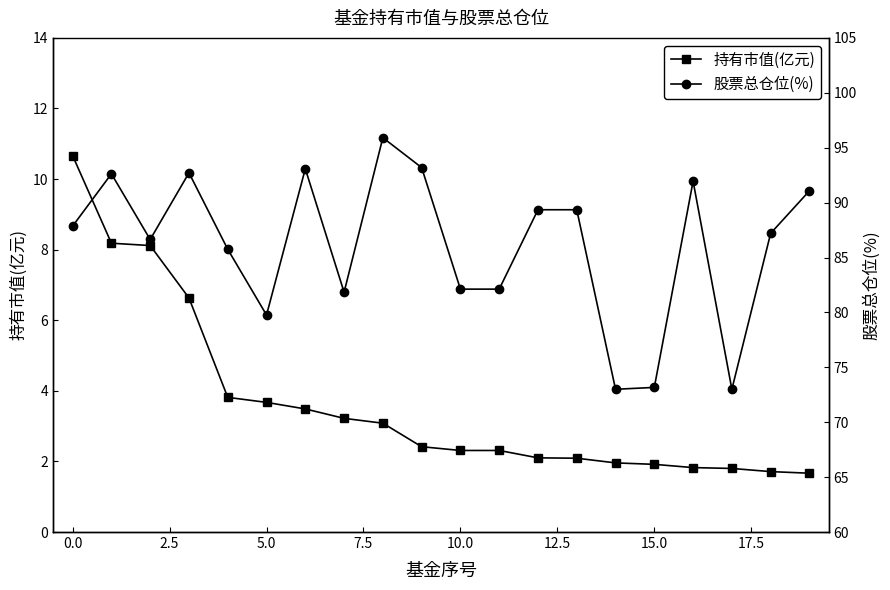

List the series in order of their peak value, highest first.

股票总仓位(%), 持有市值(亿元)